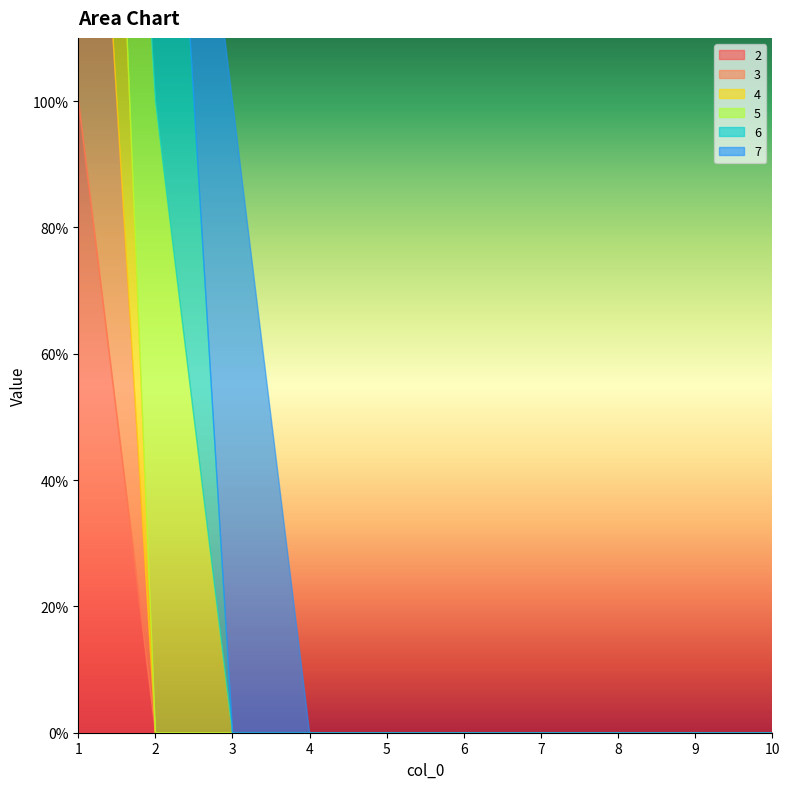

Is the value of 3 at 3 greater than the value of 7 at 10?

No